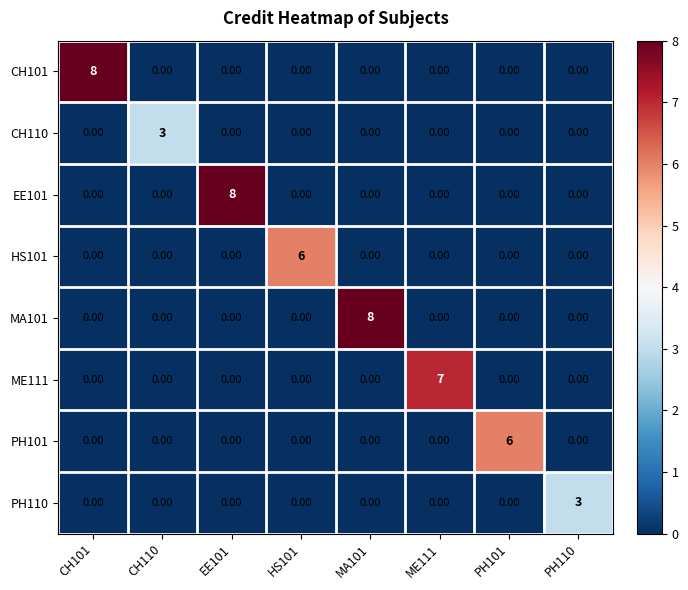

What is the sum of all CH110 values?

3